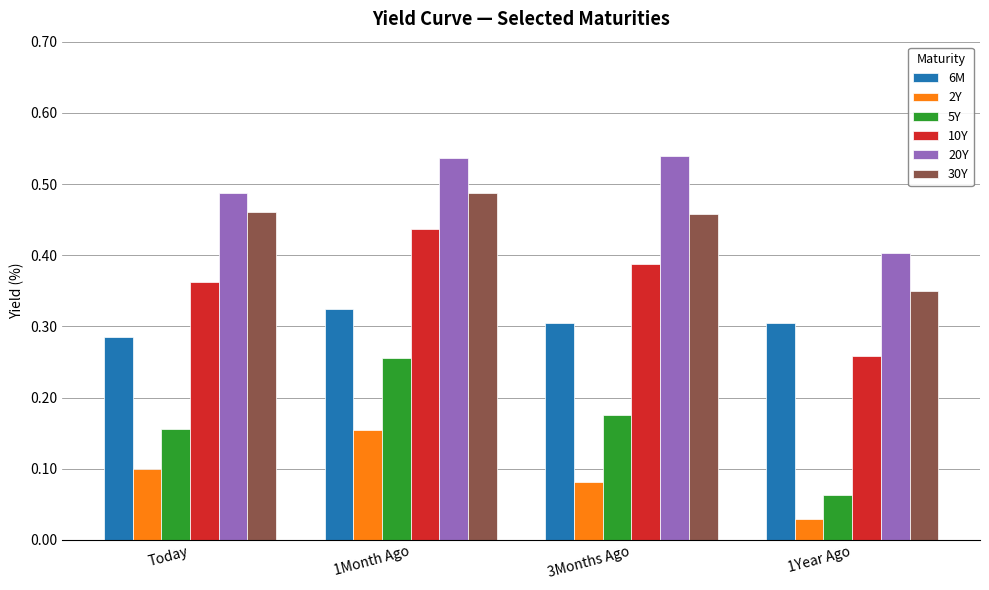

Which category has the highest value in the 30Y series?

1Month Ago